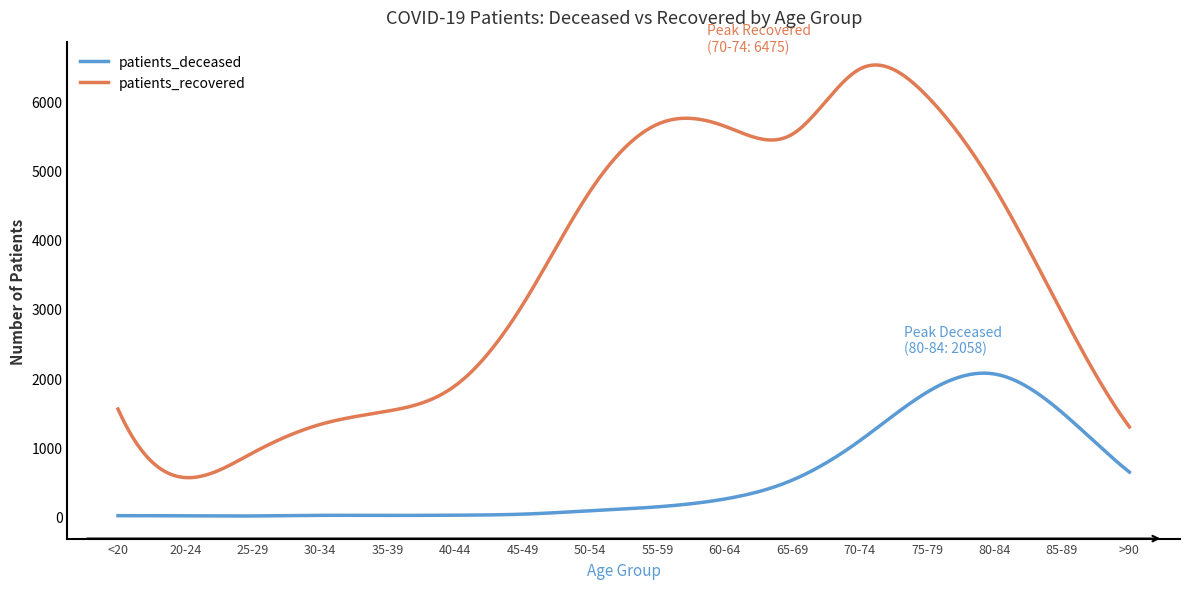

What is the difference between the maximum and minimum values in the patients_deceased series?

2069.4